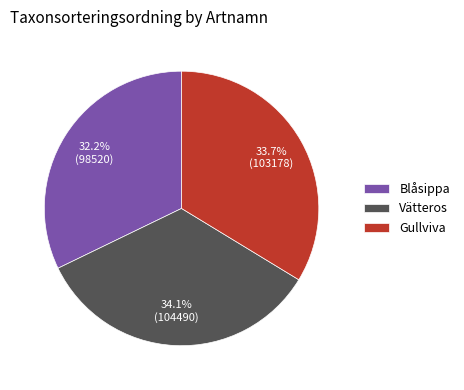

What is the smallest slice in the pie chart?

Blåsippa